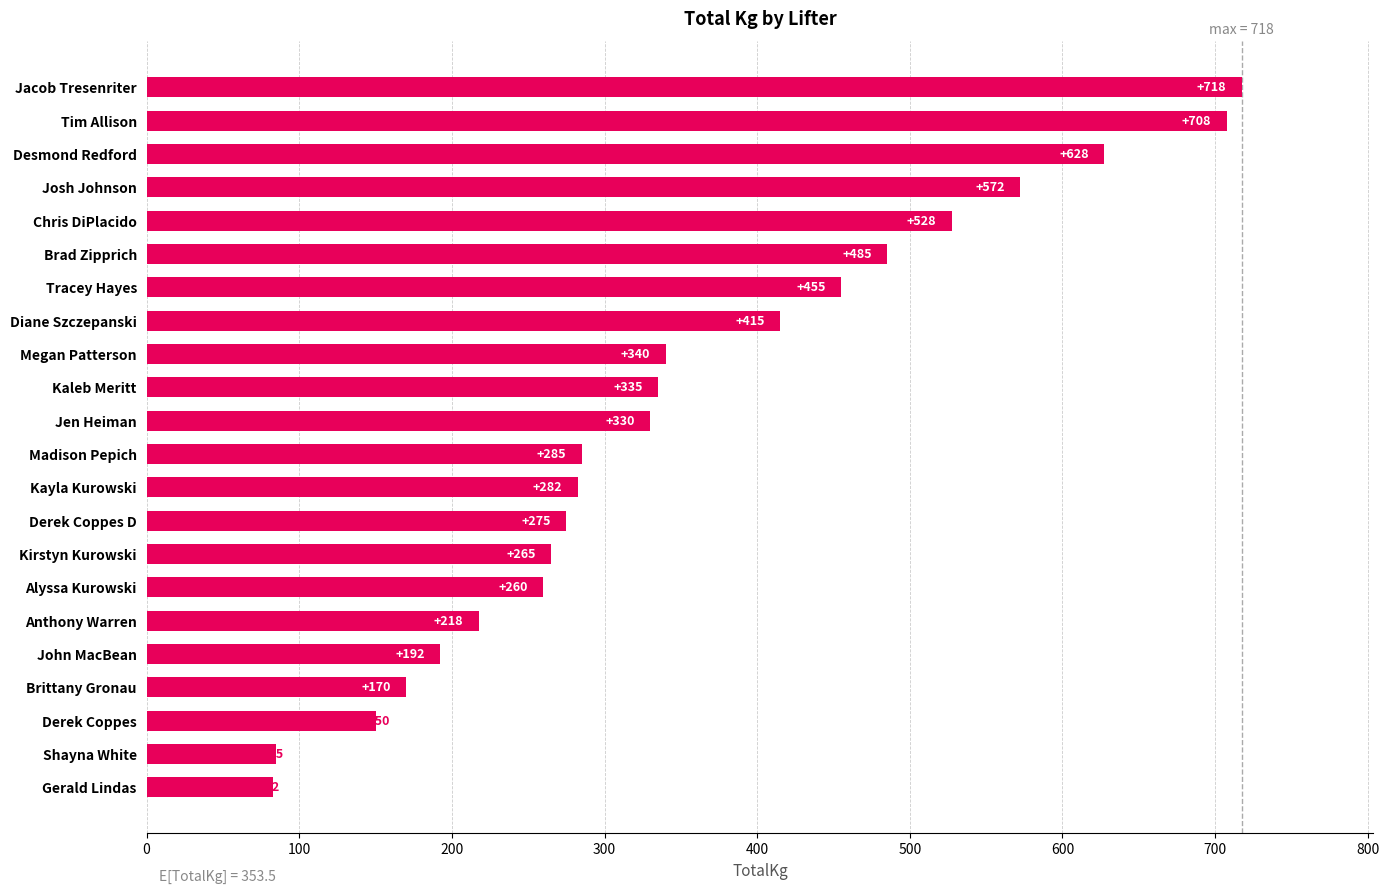

Rank the categories by value from lowest to highest.

Gerald Lindas, Shayna White, Derek Coppes, Brittany Gronau, John MacBean, Anthony Warren, Alyssa Kurowski, Kirstyn Kurowski, Derek Coppes D, Kayla Kurowski, Madison Pepich, Jen Heiman, Kaleb Meritt, Megan Patterson, Diane Szczepanski, Tracey Hayes, Brad Zipprich, Chris DiPlacido, Josh Johnson, Desmond Redford, Tim Allison, Jacob Tresenriter